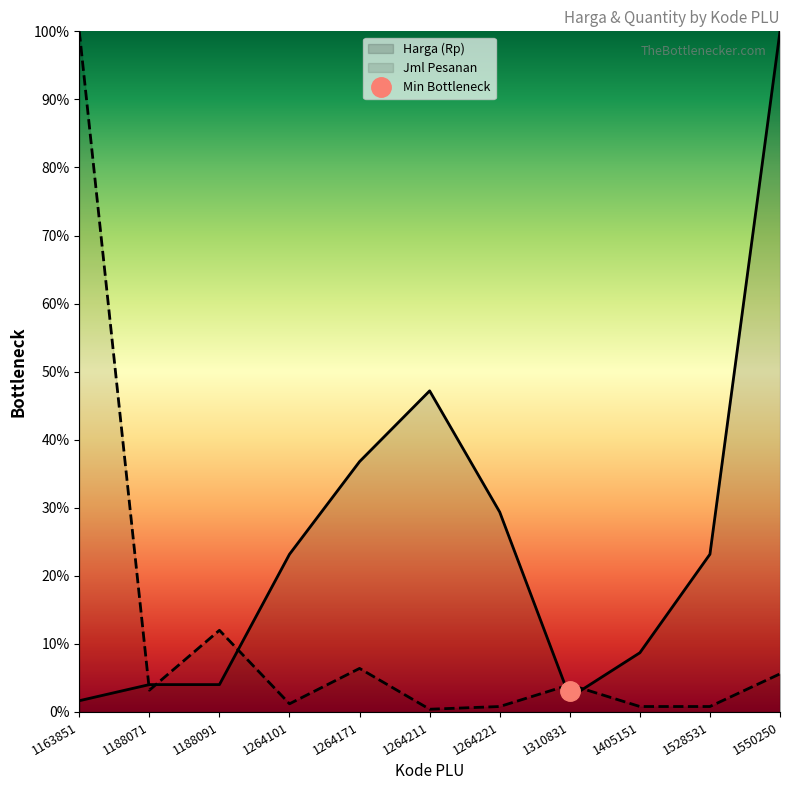

How many interior local valleys does the Jml Pesanan series have?

3